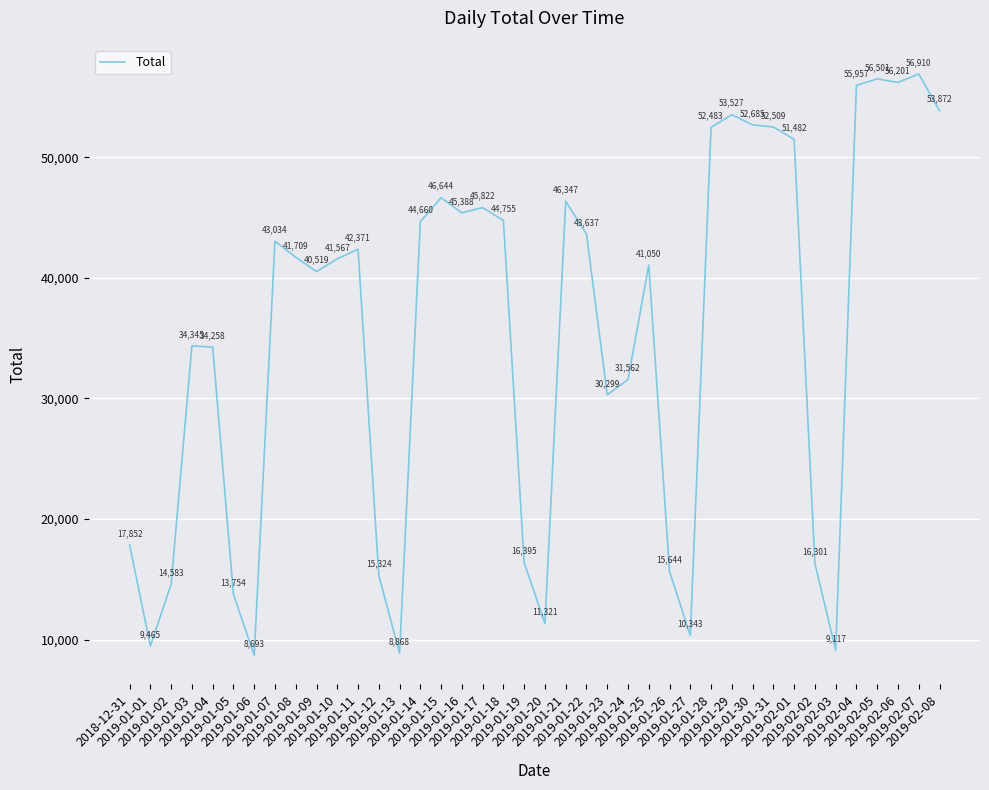

At which category does the chart reach its peak across all series?

2019-02-07